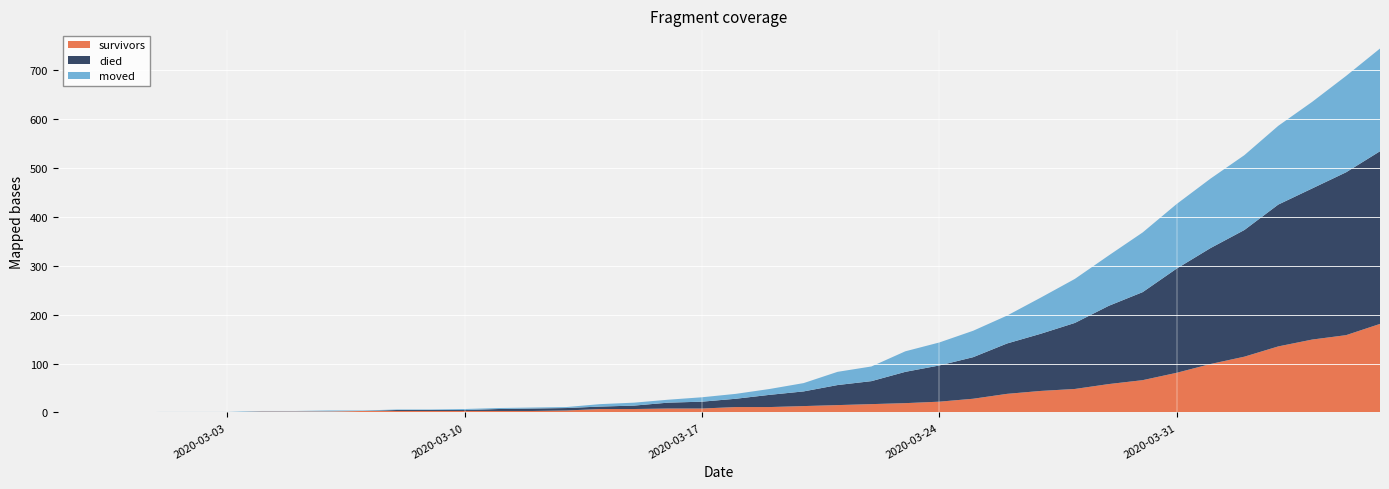

Reading left to right, transcribe all the data shown in this chart.

survivors: 0	0	0	0	0	0	2	2	2	3	3	3	3	3	3	4	7	7	8	8	11	11	13	15	17	19	22	28	38	44	48	58	66	81	99	114	135	149	158	181
died: 0	0	0	0	0	0	0	0	0	0	2	2	2	4	5	5	5	7	12	14	17	25	30	41	47	64	74	85	103	117	135	160	180	213	237	259	290	309	333	353
moved: 0	0	0	1	1	1	1	1	2	1	1	1	2	2	2	2	5	6	6	9	10	12	17	27	30	42	47	54	57	74	90	103	122	132	142	153	161	177	197	210